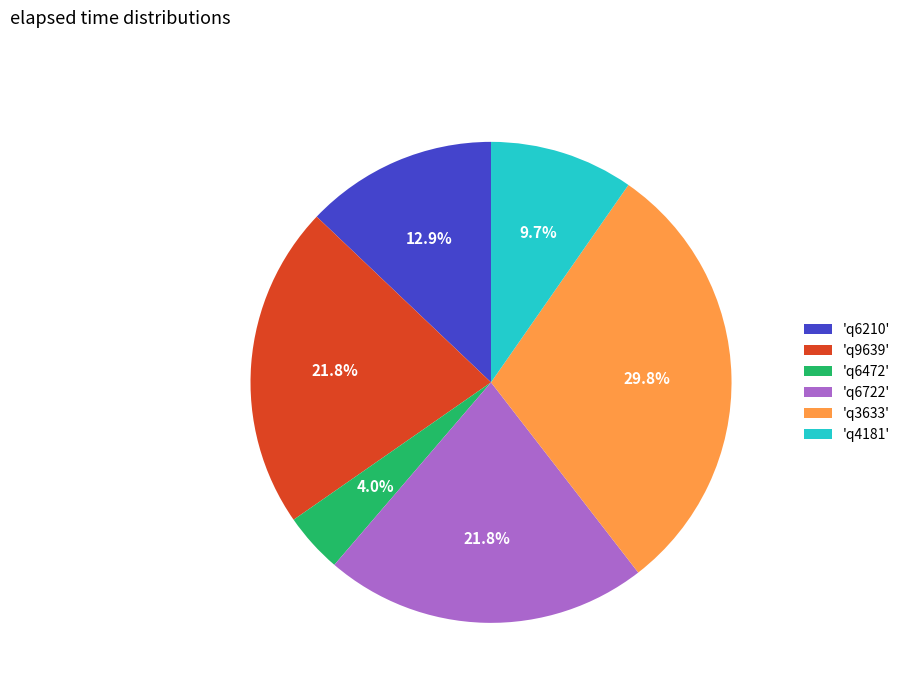

Is there a majority slice in this chart?

No